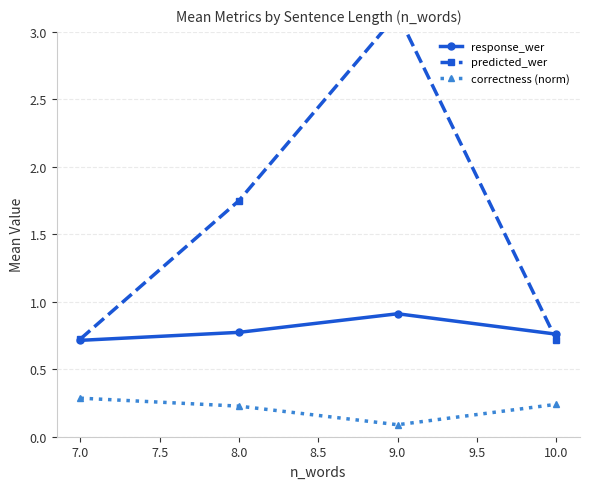

True or false: correctness (norm) and response_wer intersect in this chart.

False